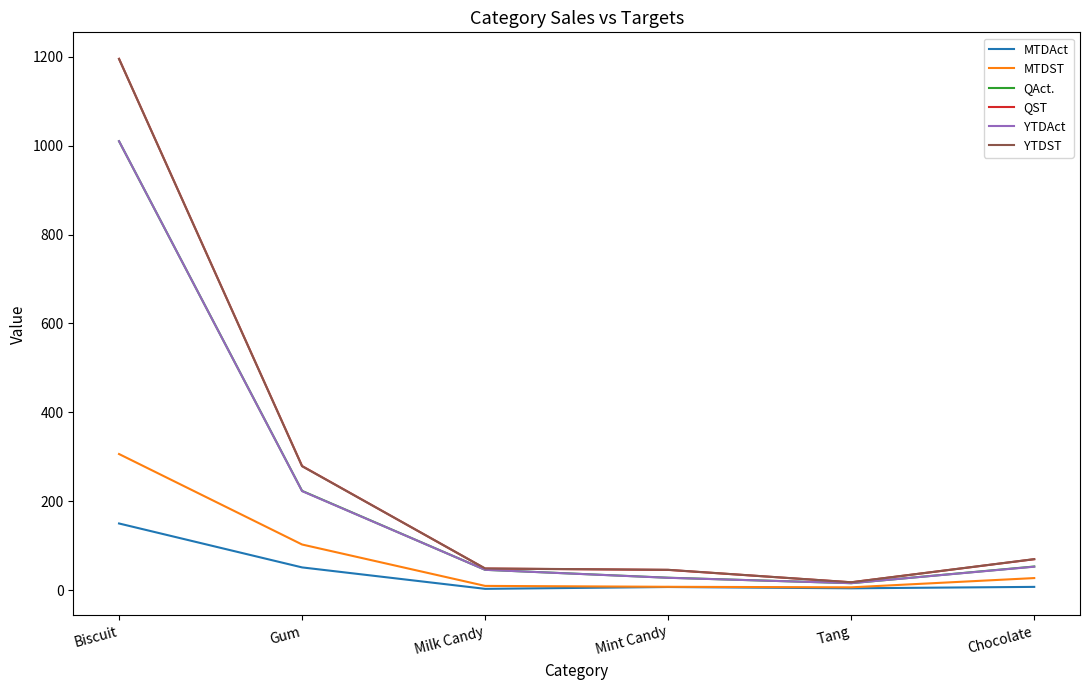

How many values in the QAct. series are below 53?

3